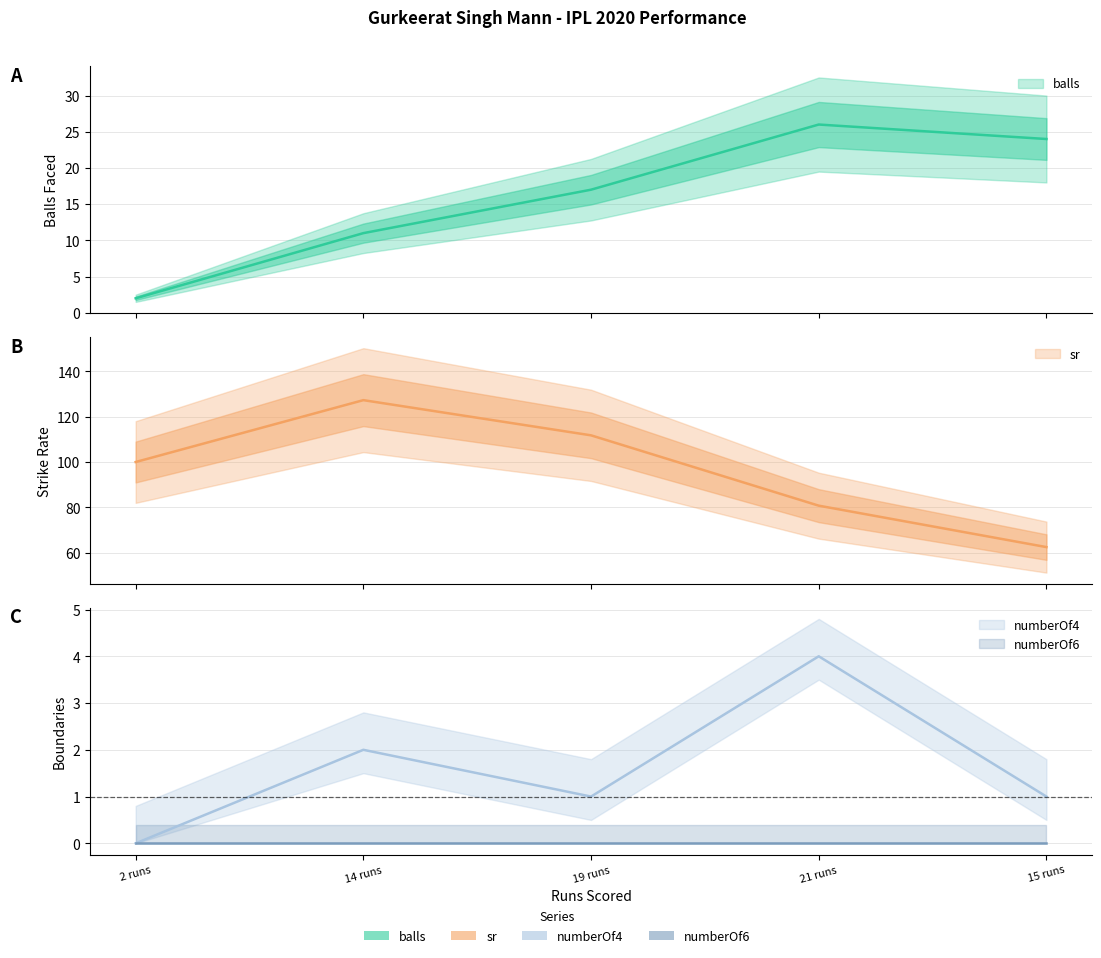

True or false: numberOf4 and sr cross at least once.

False